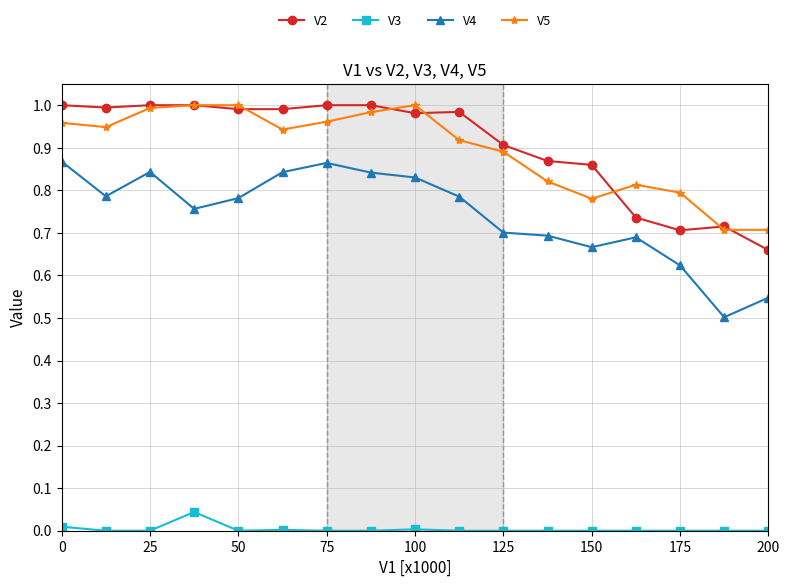

Count the V4 values in the range 0 to 1.

17